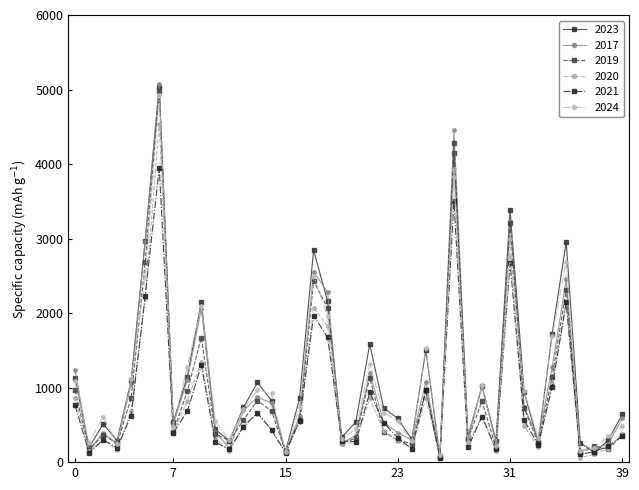

Which series has the largest range (max minus min)?

2017